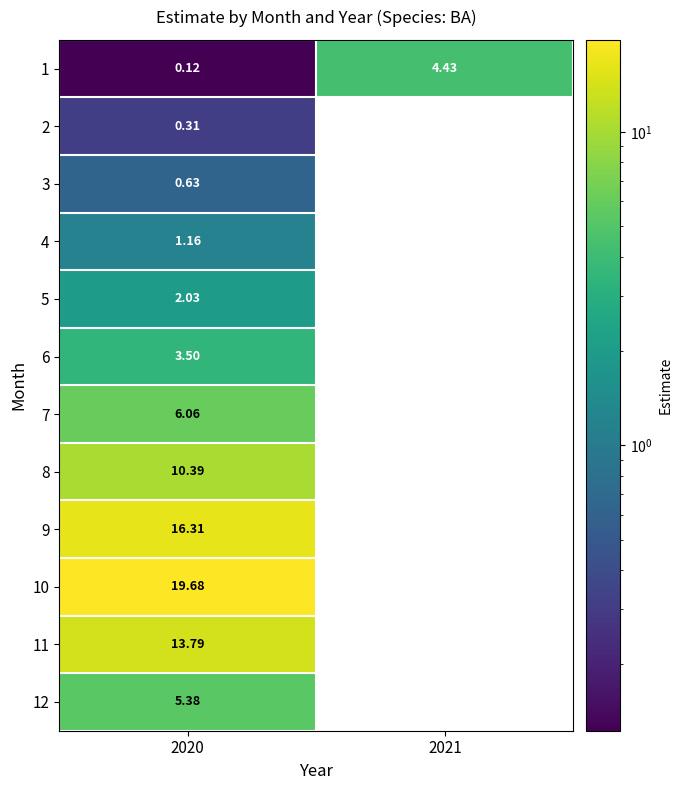

What is the total value across all series at 2020?

79.4